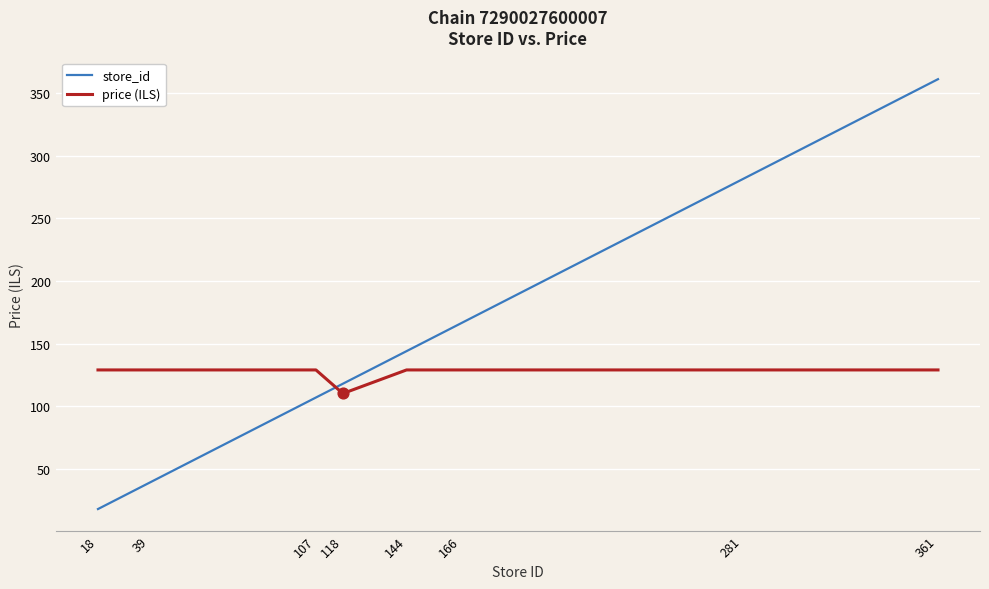

What are all the series names shown in the legend?

store_id, price (ILS)